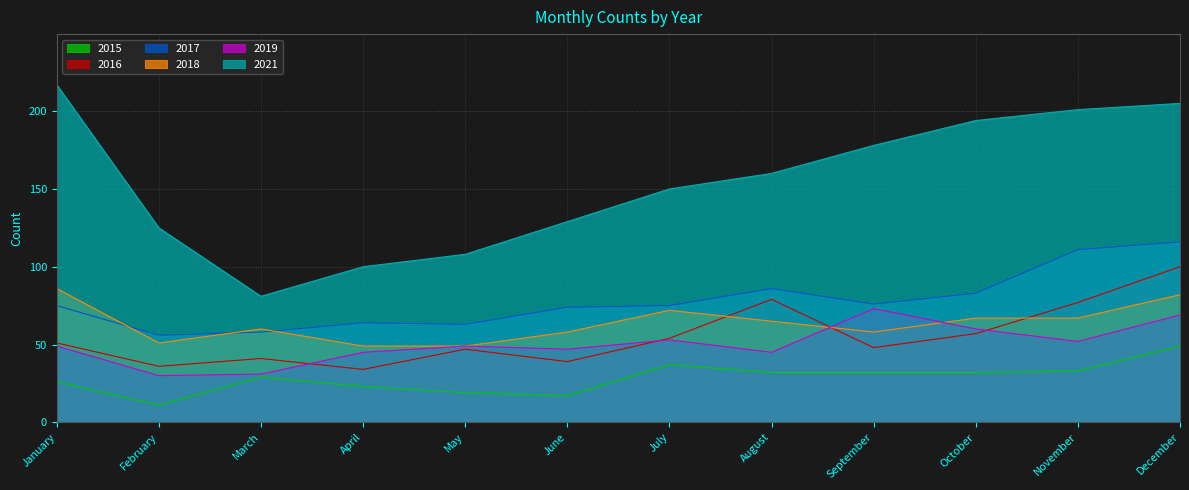

How many lines are shown in the chart?

6